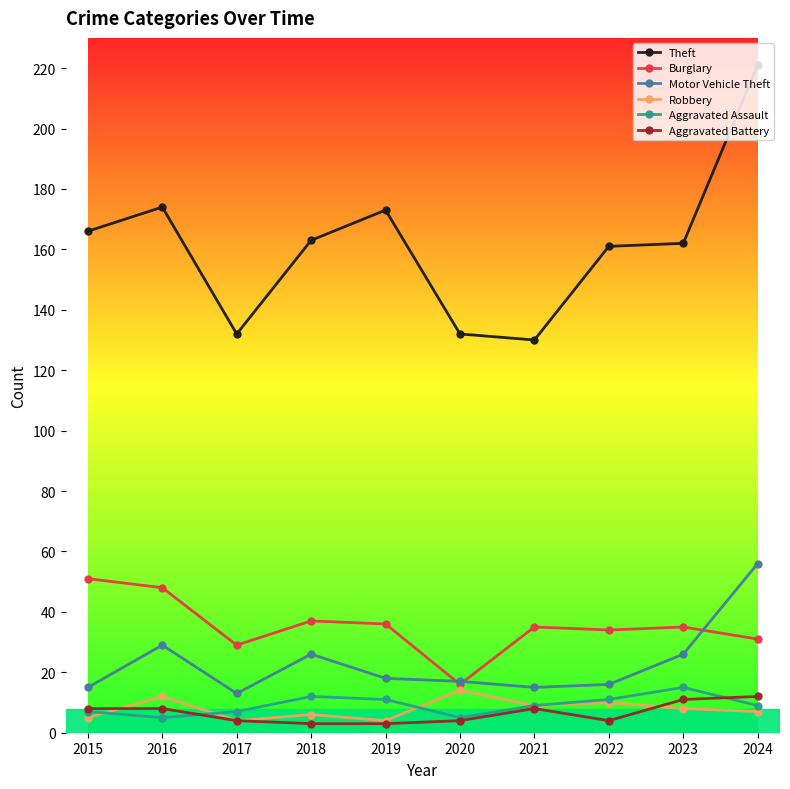

In Robbery, how many points are lower than both neighbors (excluding endpoints)?

3